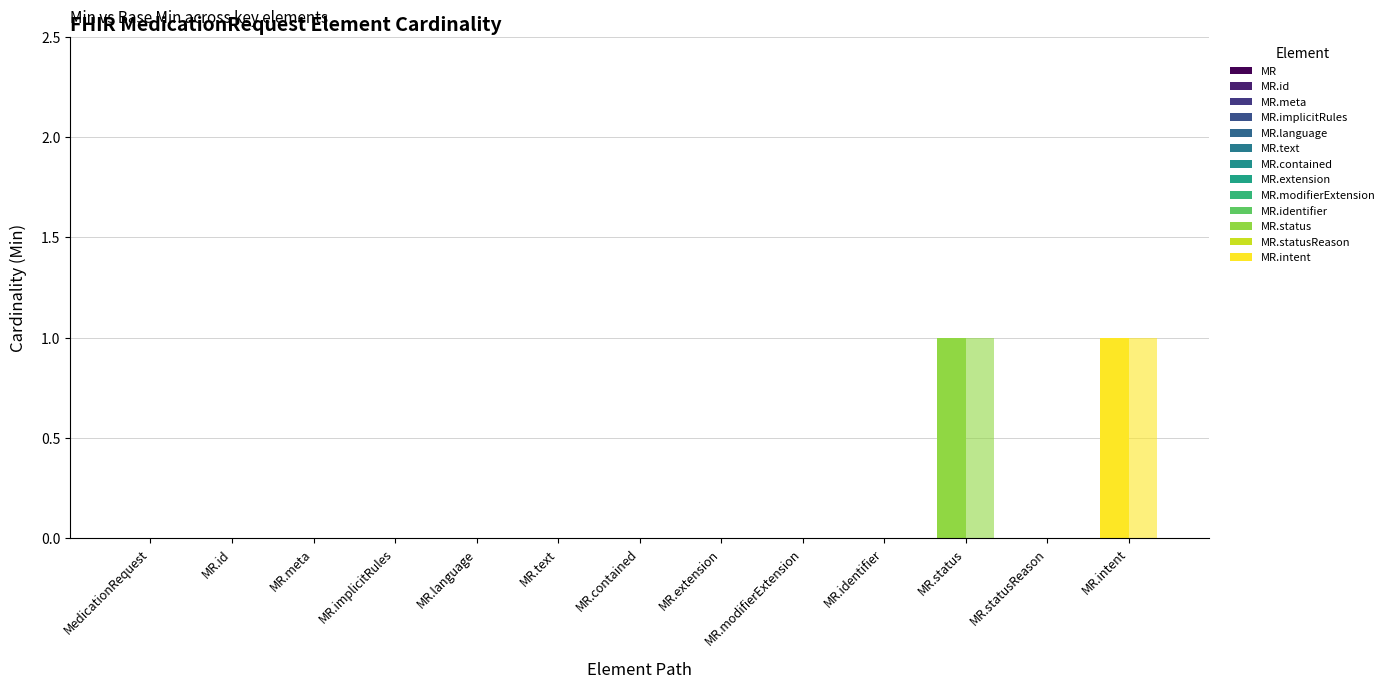

The Min series shows 0 at MR.extension. True or false?

True